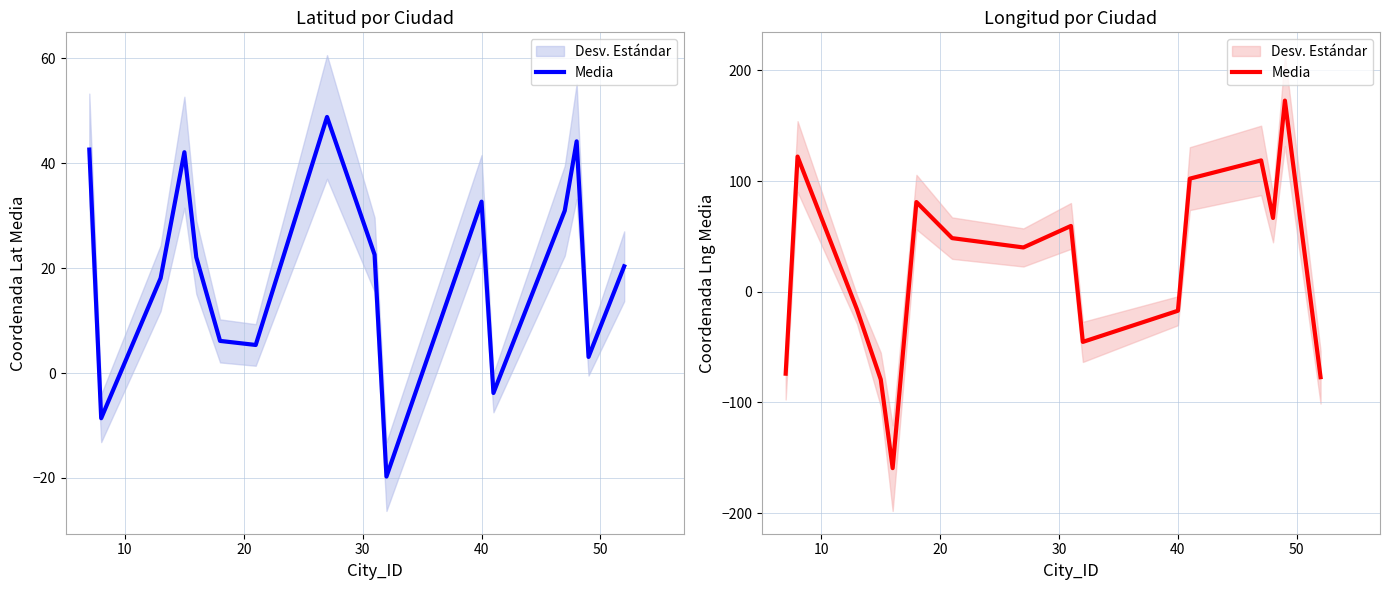

Reading left to right, list all the values displayed in this chart.

-74.0	122.2	-16.0	-79.2	-159.3	81.1	48.5	40.1	59.5	-45.3	-17.1	102.3	118.8	66.8	172.8	-77.1